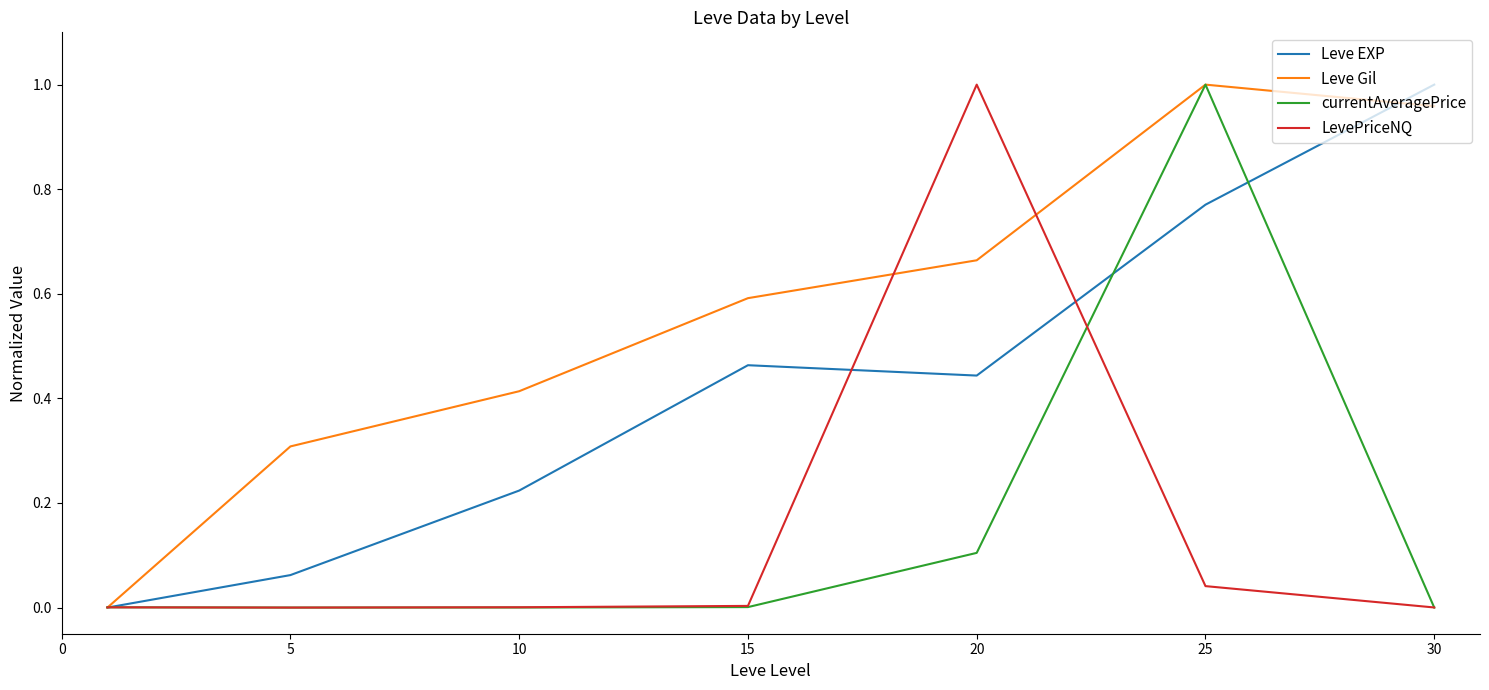

Which series has the largest total across all categories?

Leve Gil